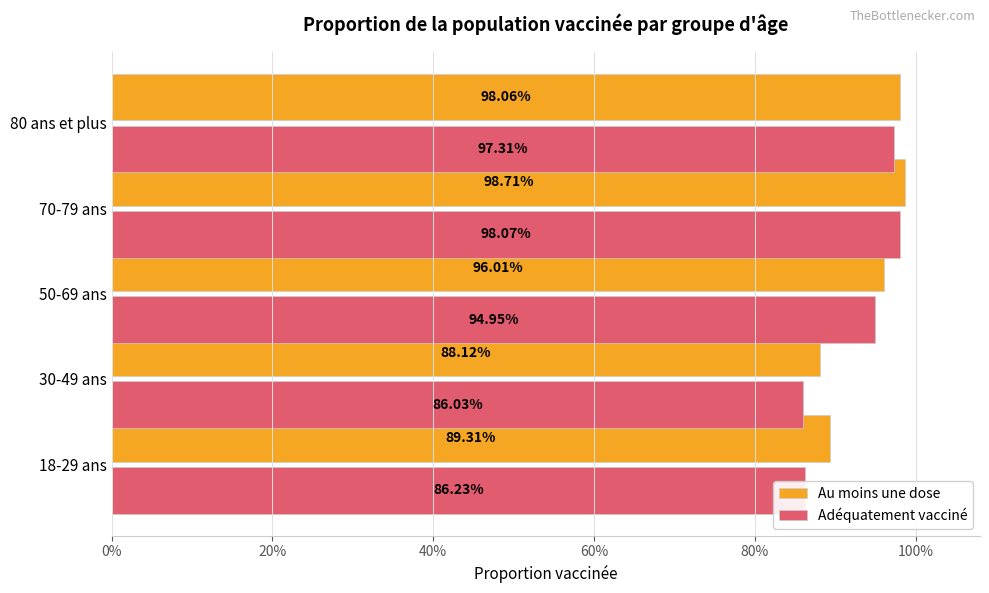

What are all the series names shown in the legend?

Au moins une dose, Adéquatement vacciné